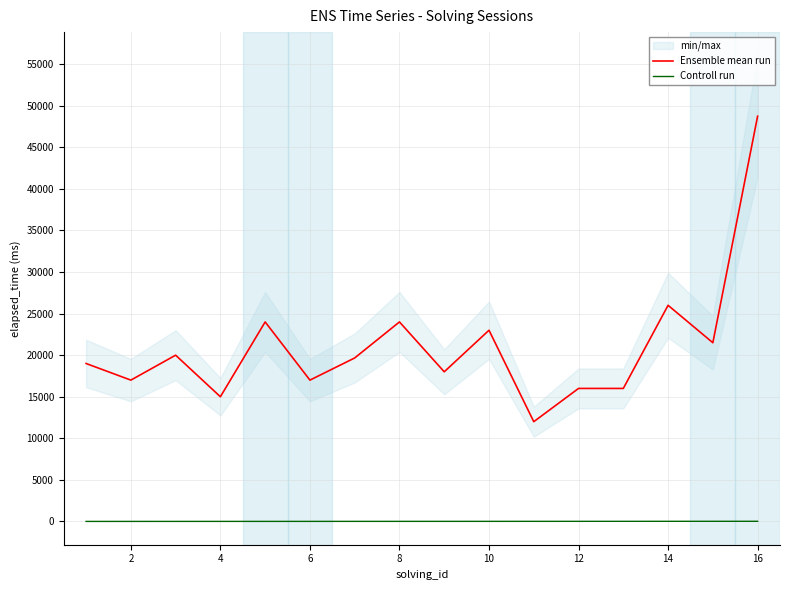

True or false: Ensemble mean run and Controll run cross at least once.

False